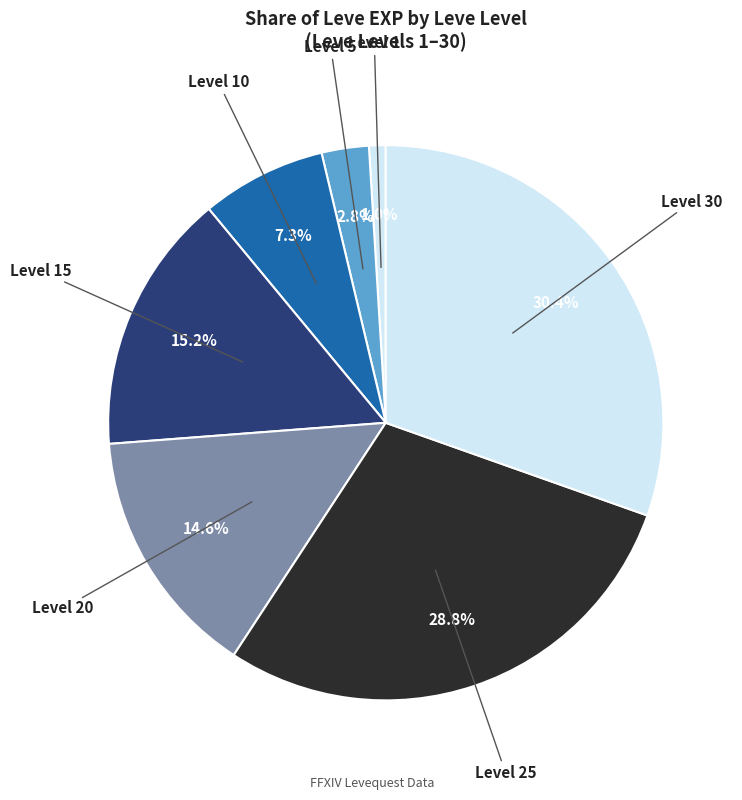

Count the number of slices in the pie.

7